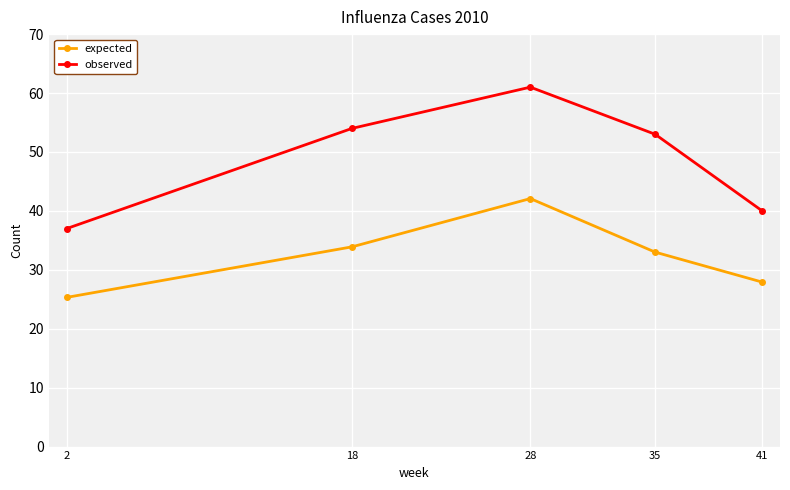

Reading left to right, what are all the values shown in this chart?

expected: 2=25.3	18=33.9	28=42.1	35=33.0	41=27.9
observed: 2=37.0	18=54.0	28=61.0	35=53.0	41=40.0